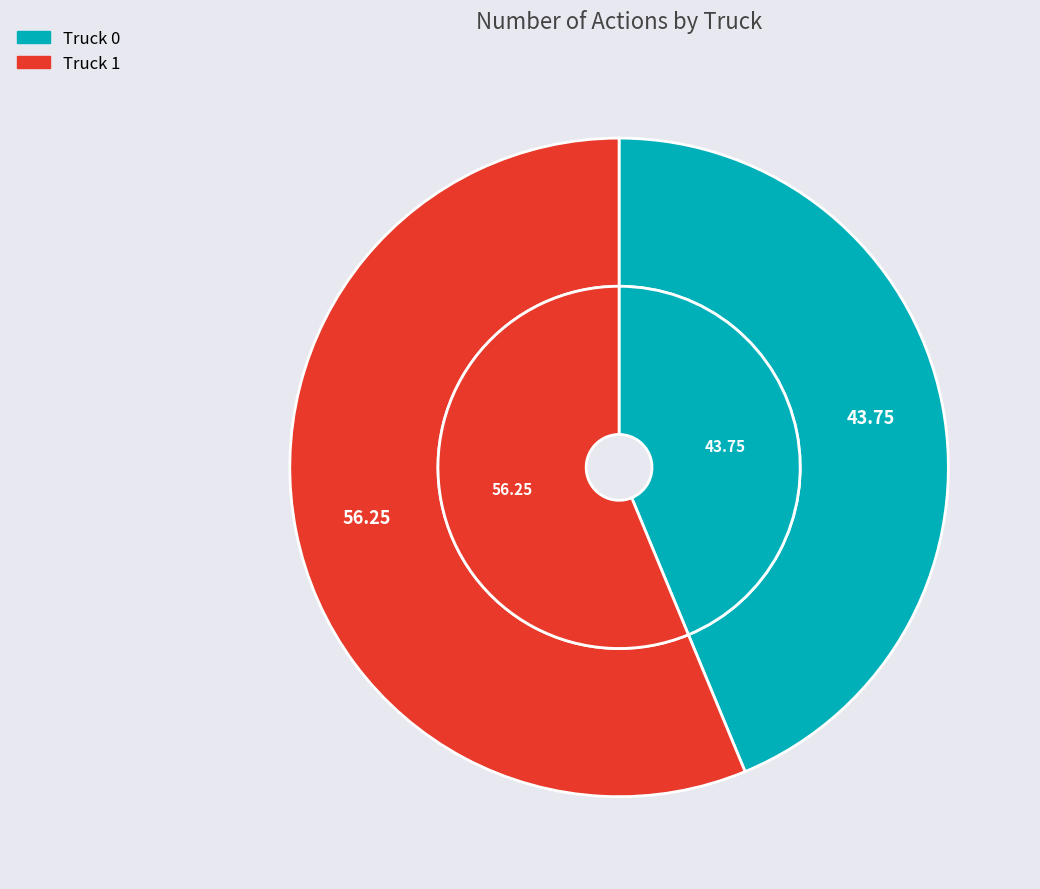

Rank the categories by value from highest to lowest.

Truck 1, Truck 0